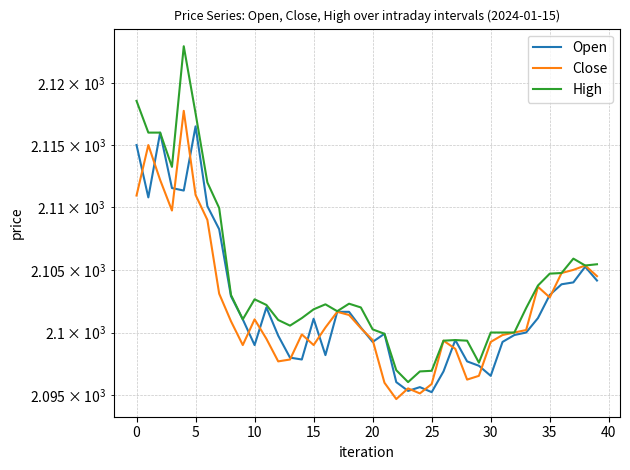

How many values in the Open series are below 2101?

20